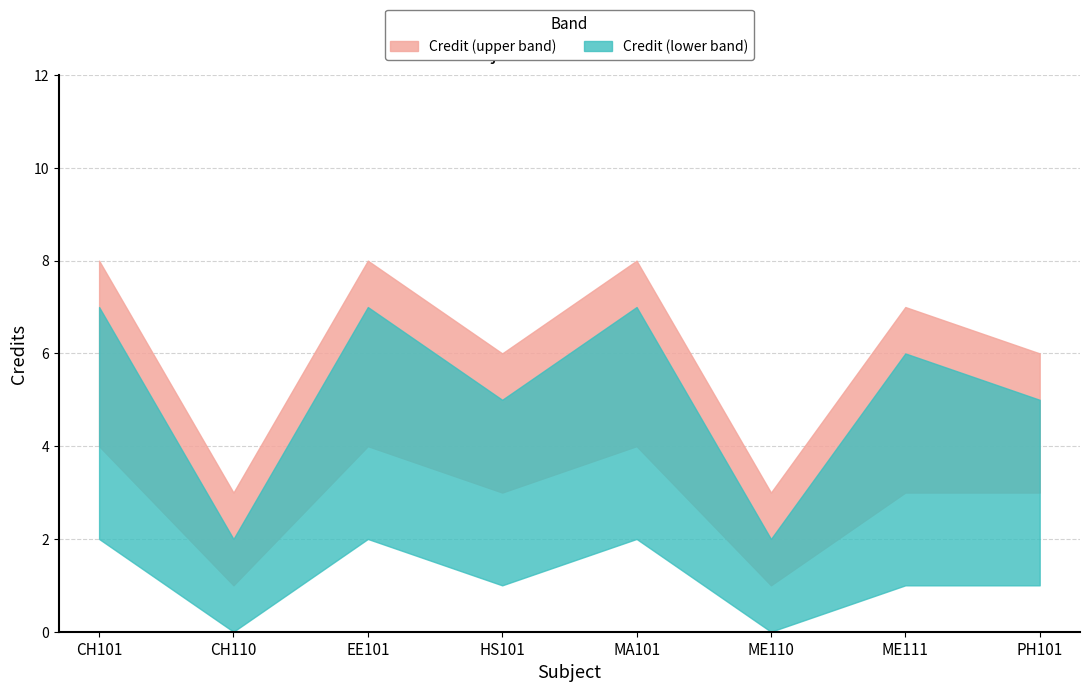

Count the Credit (upper band) values in the range 6 to 8.

6